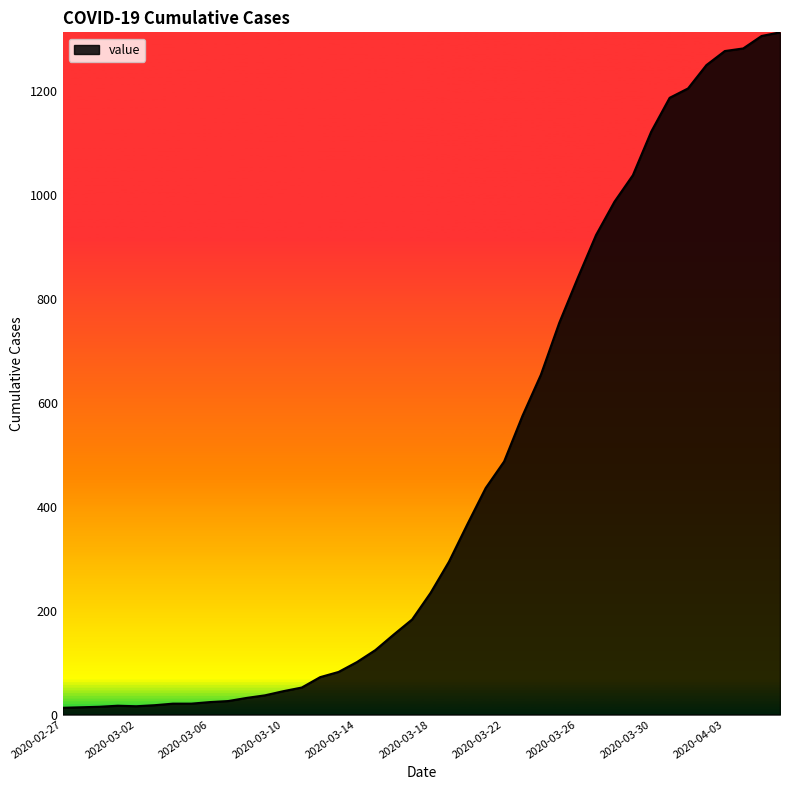

What is the difference between the maximum and minimum values?

1300